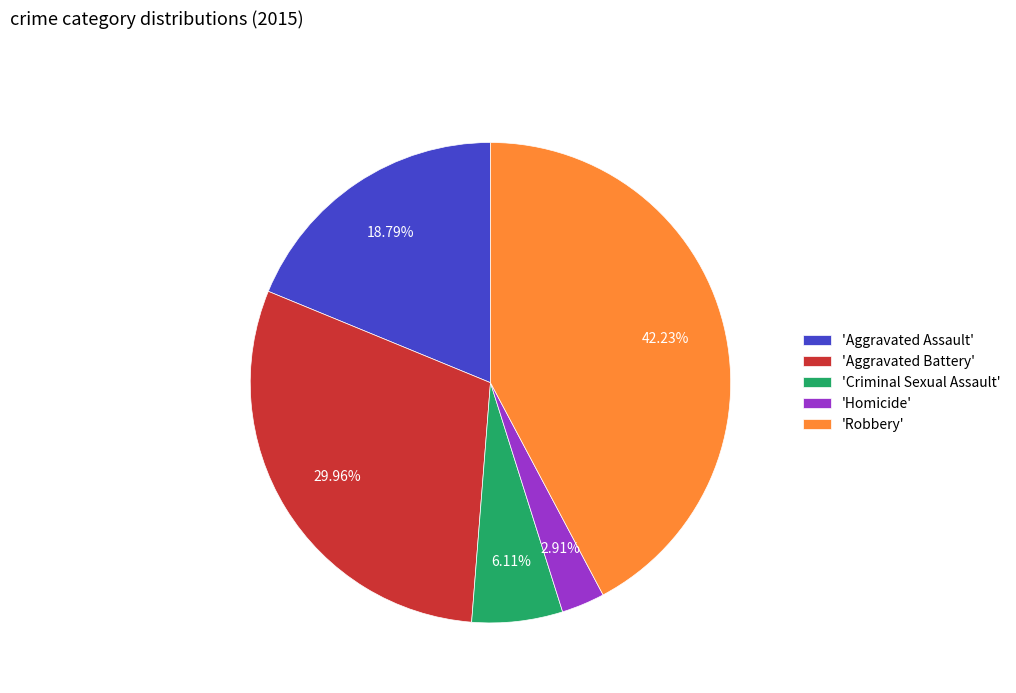

Approximately how many times larger is the value at 'Homicide' compared to 'Criminal Sexual Assault'?

0.5